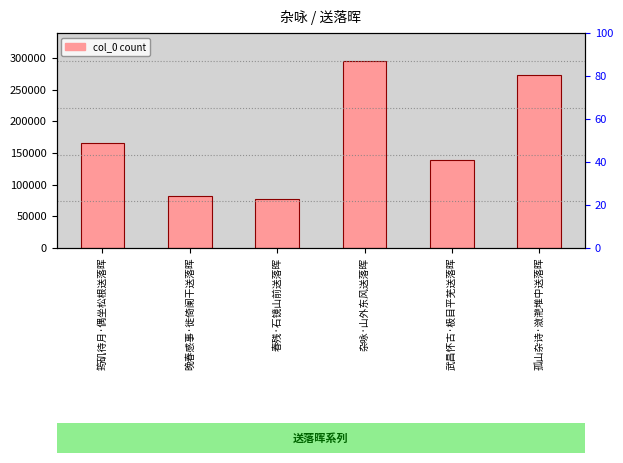

Which label corresponds to the smallest value in the chart?

春残·石镜山前送落晖